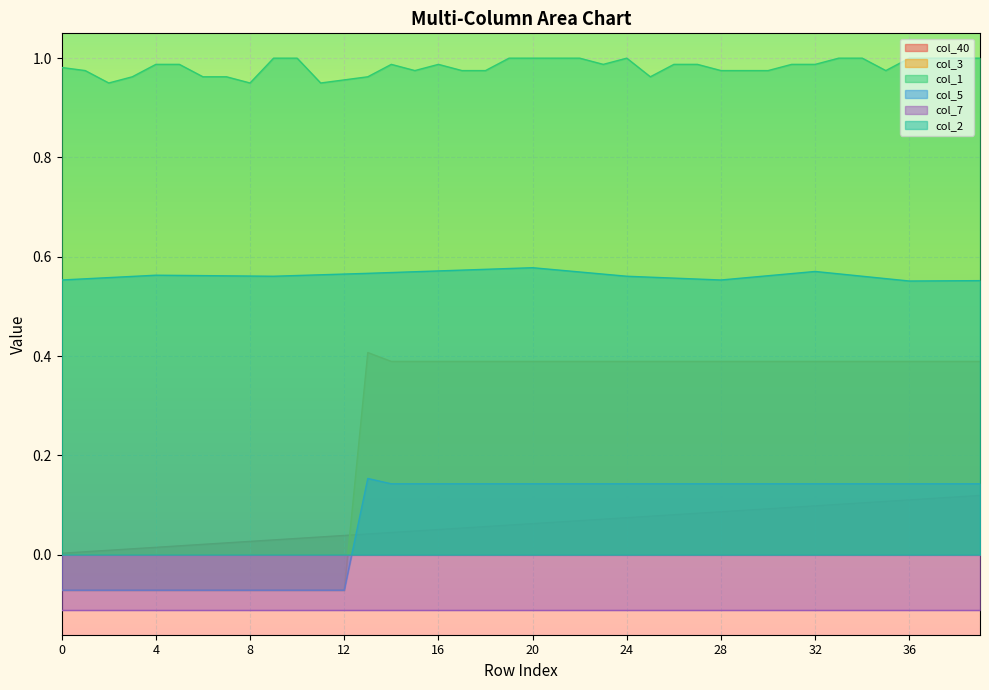

What is the average value of the col_2 series?

0.6